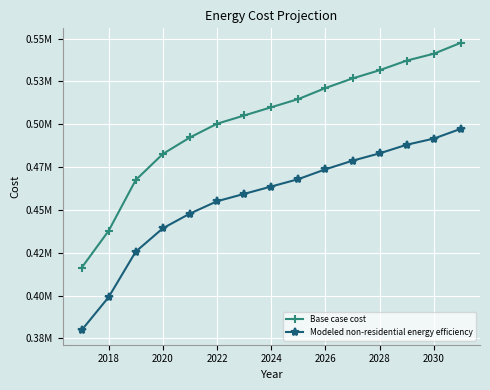

Is this an area chart (filled region under the line)?

No